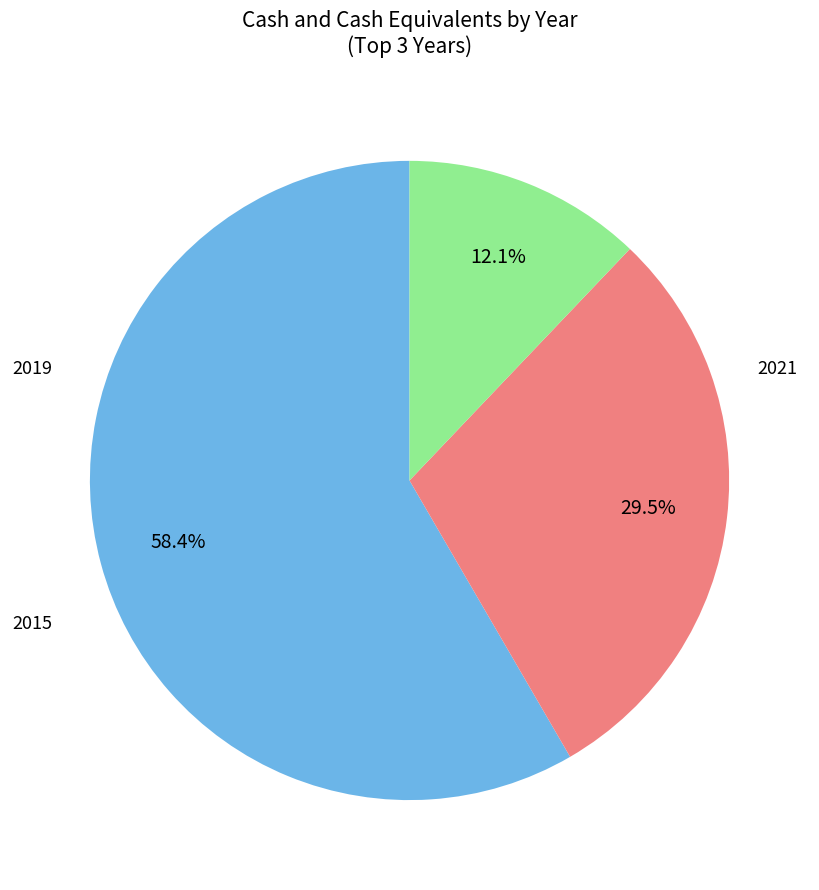

Does any single category account for the majority?

Yes